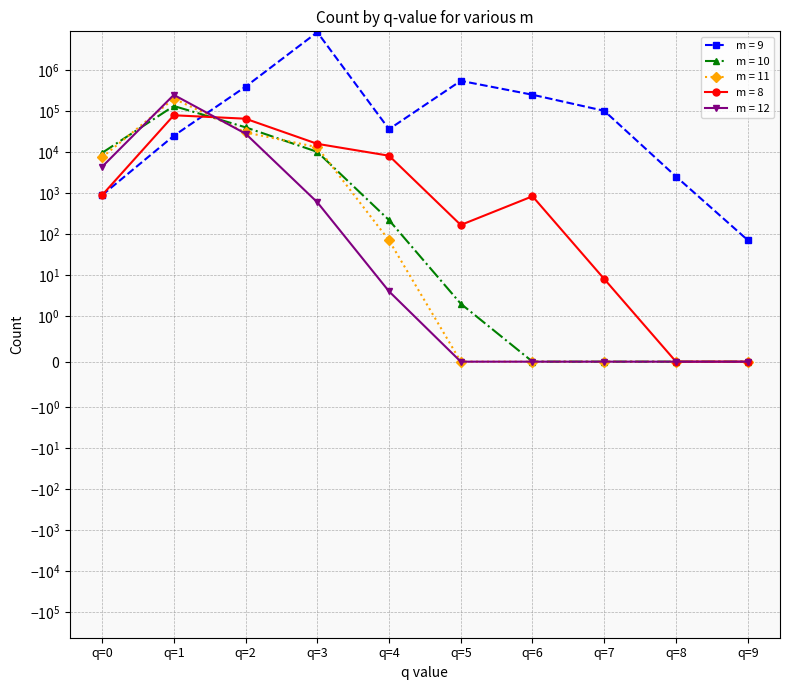

Between q=7 and q=6, which is larger?

q=6